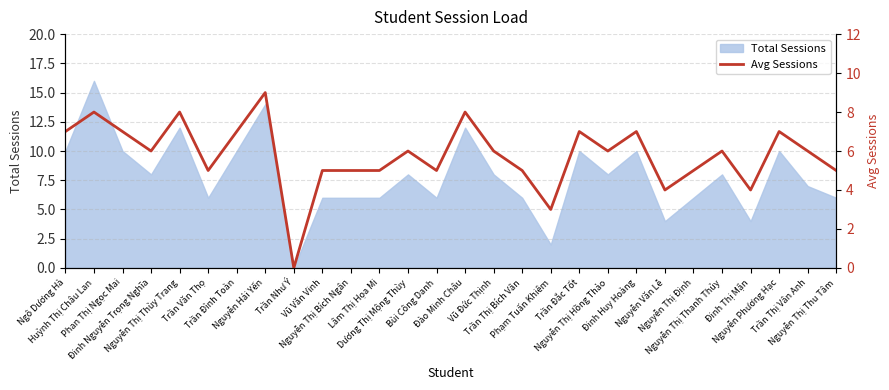

How many interior local valleys (lower than both neighbors) does the data have?

8